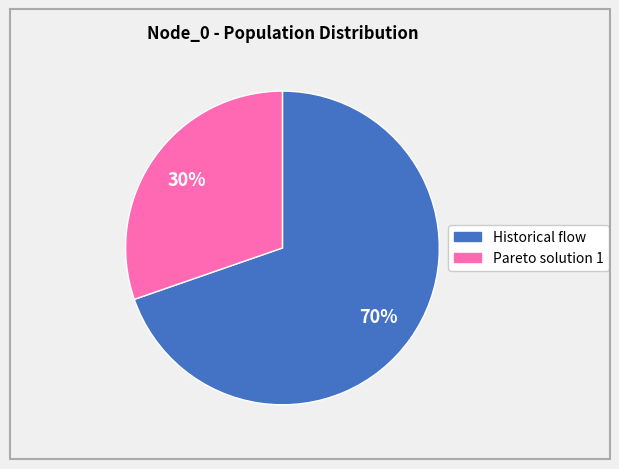

Rank the categories by value from lowest to highest.

Pareto solution 1, Historical flow